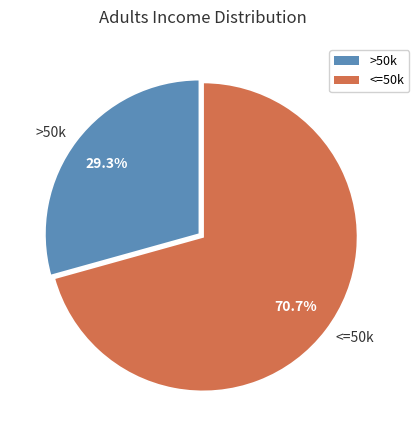

Which has a higher value, >50k or <=50k?

<=50k